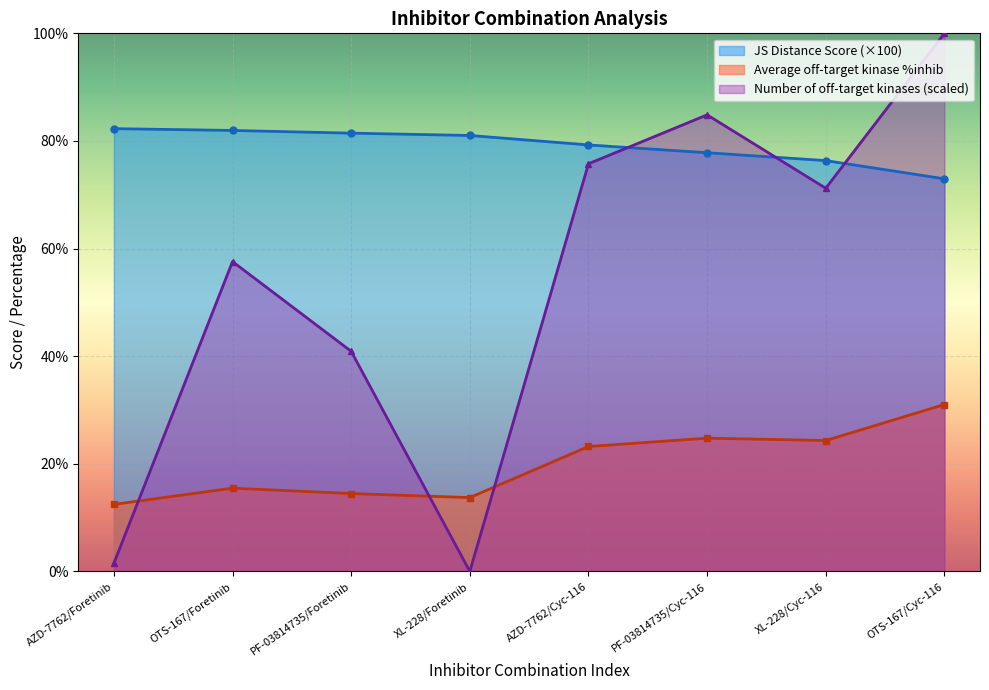

What is the maximum value for Average off-target kinase %inhib?

31.0